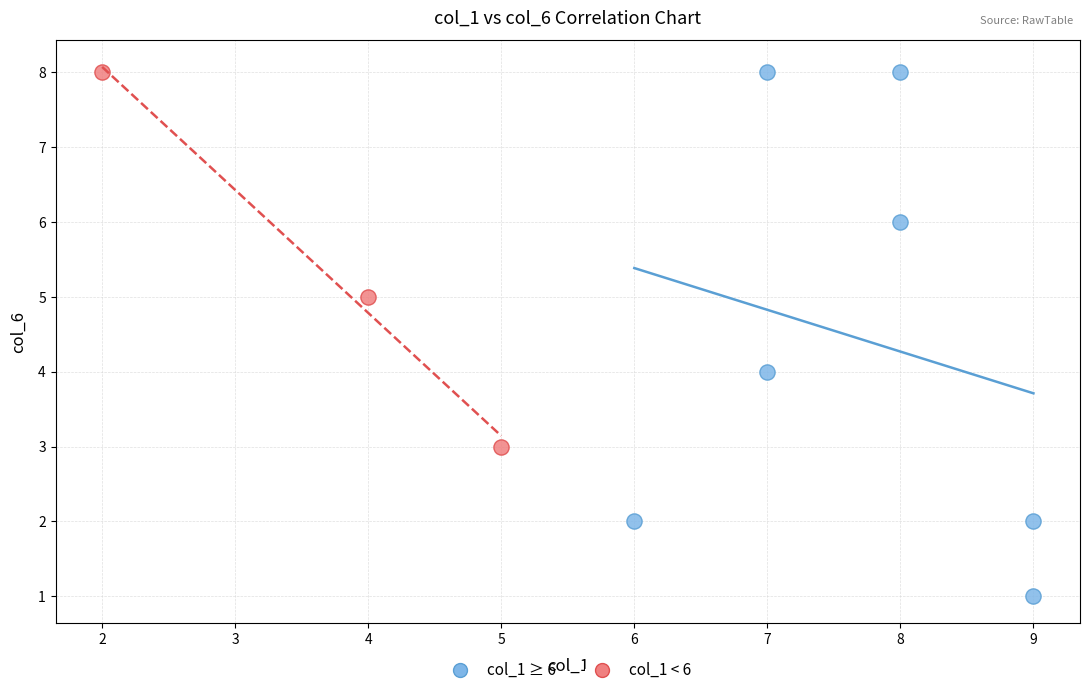

Which series reaches the minimum Y coordinate?

col_1 ≥ 6